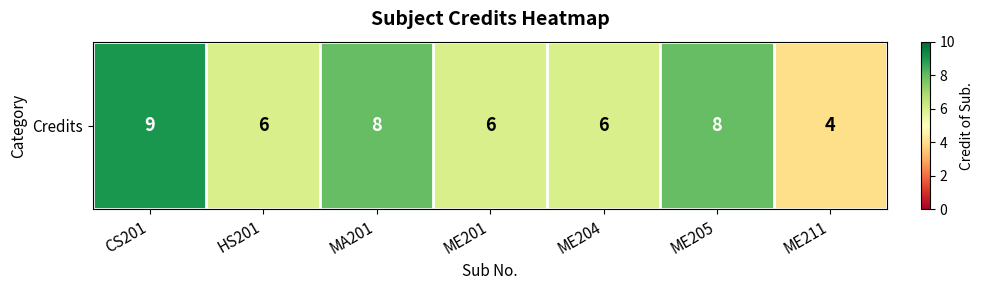

Count the values in the range 6 to 8.

5